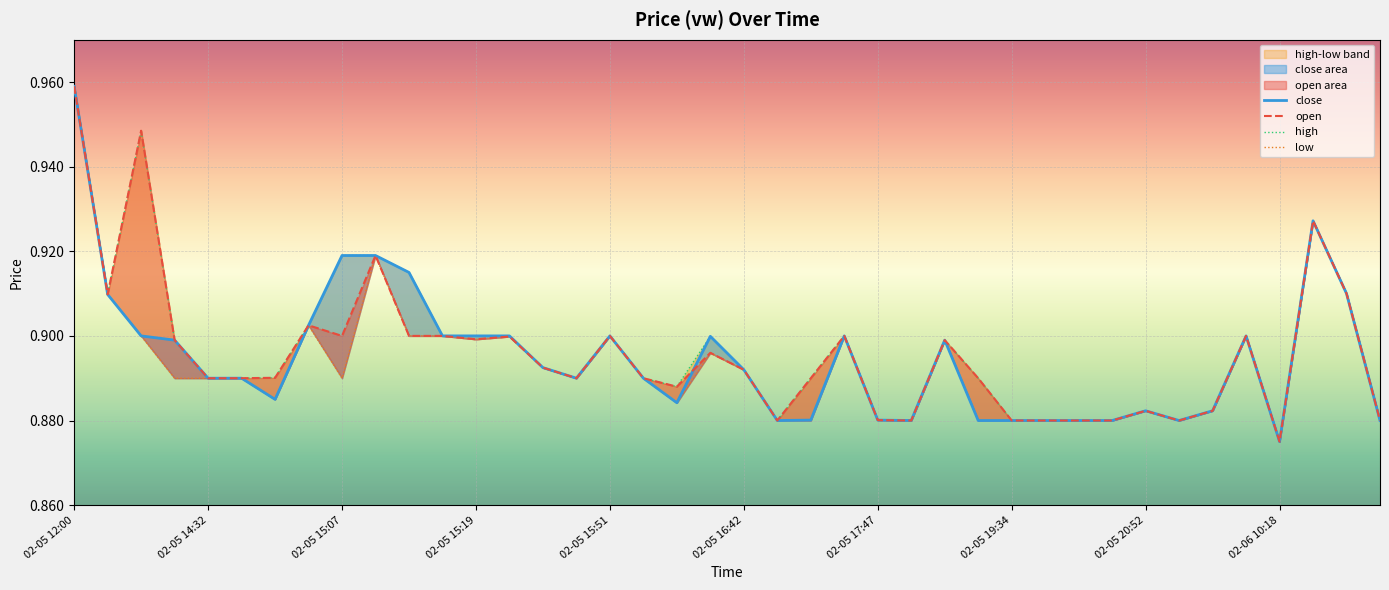

What is the difference between the maximum and minimum values in the open series?

0.1